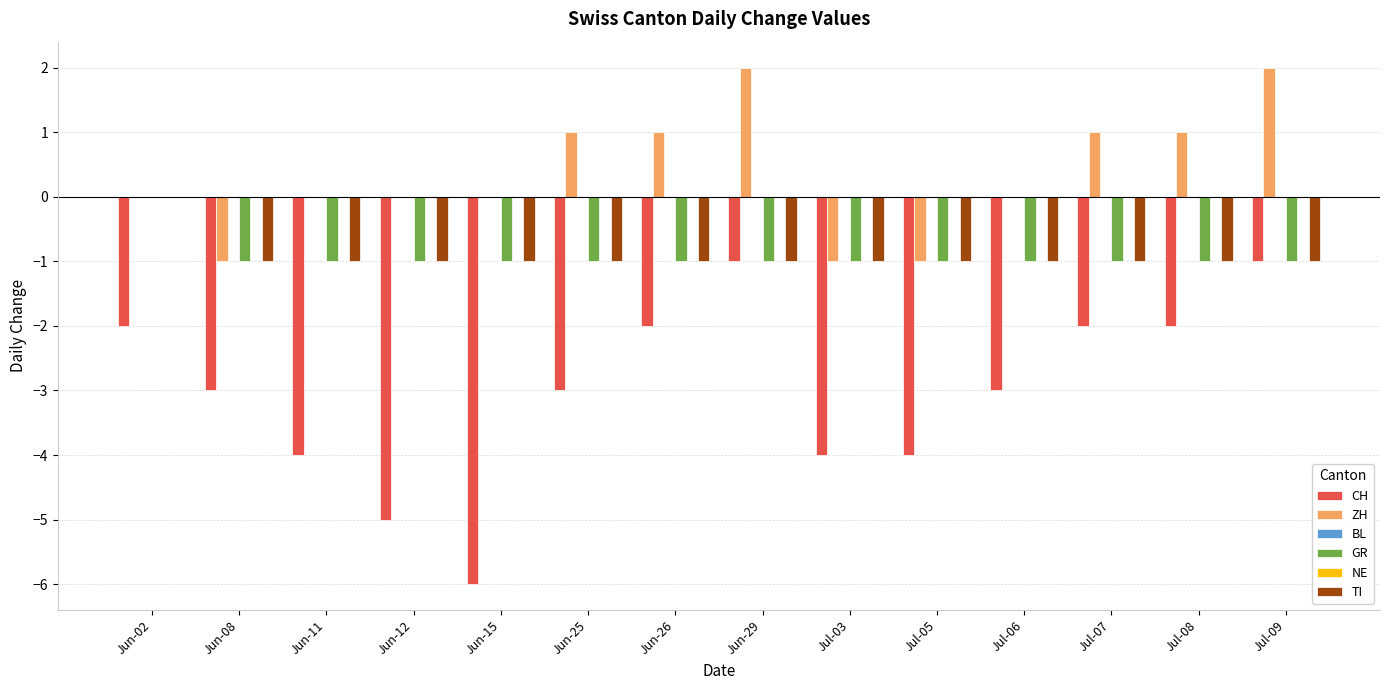

What is the label of the 5th bar from the right?

Jul-05